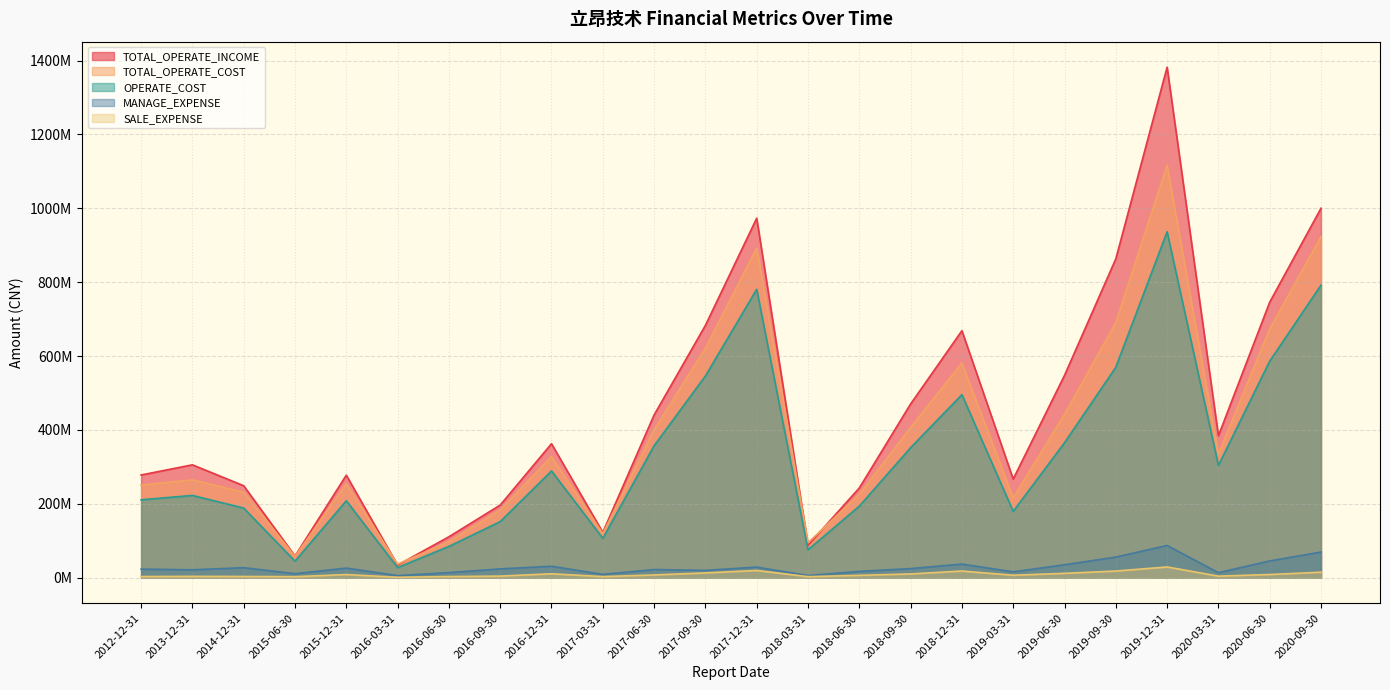

What is the difference between the TOTAL_OPERATE_INCOME values at 2013-12-31 and 2014-12-31?

56603533.4